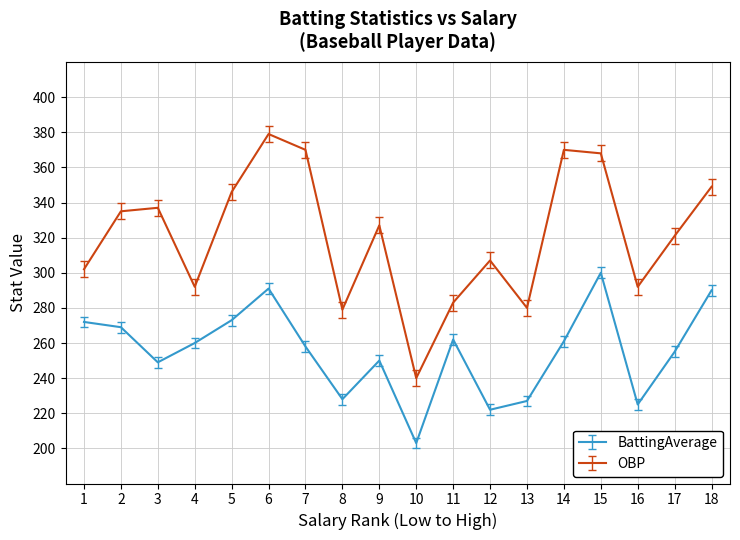

Is the value of BattingAverage at 18 greater than the value of OBP at 6?

No